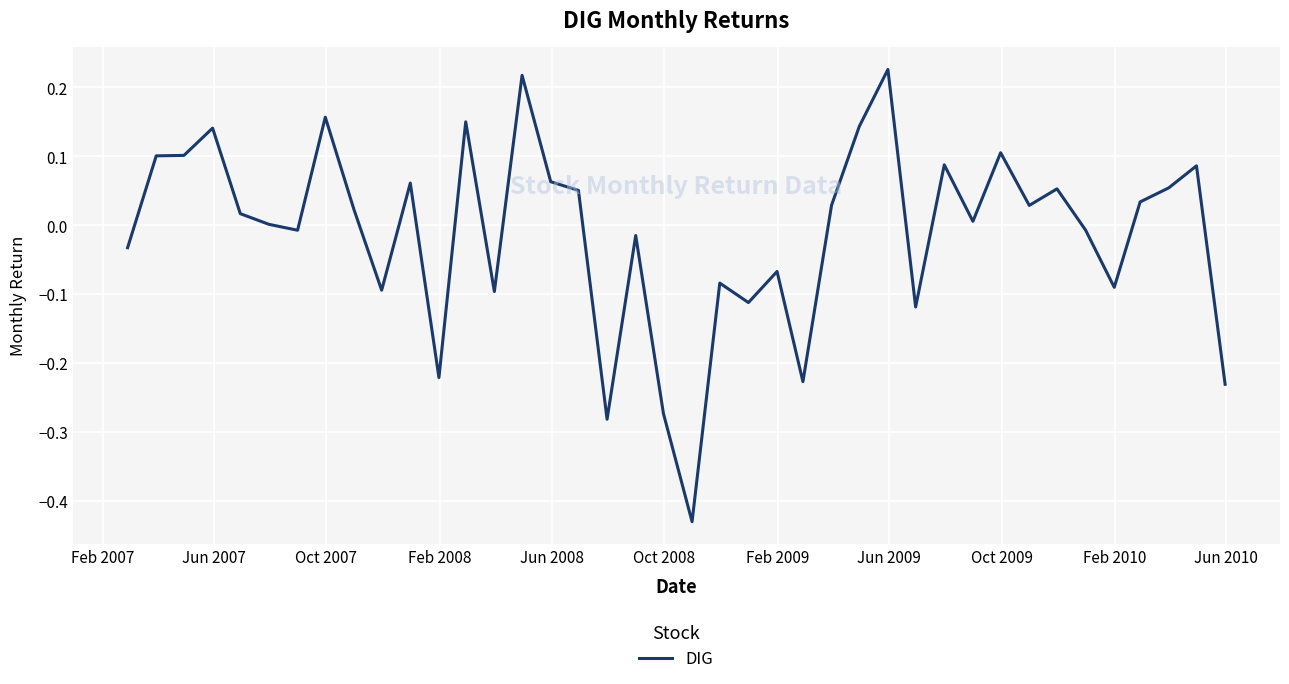

What is the difference between the maximum and minimum values?

0.7